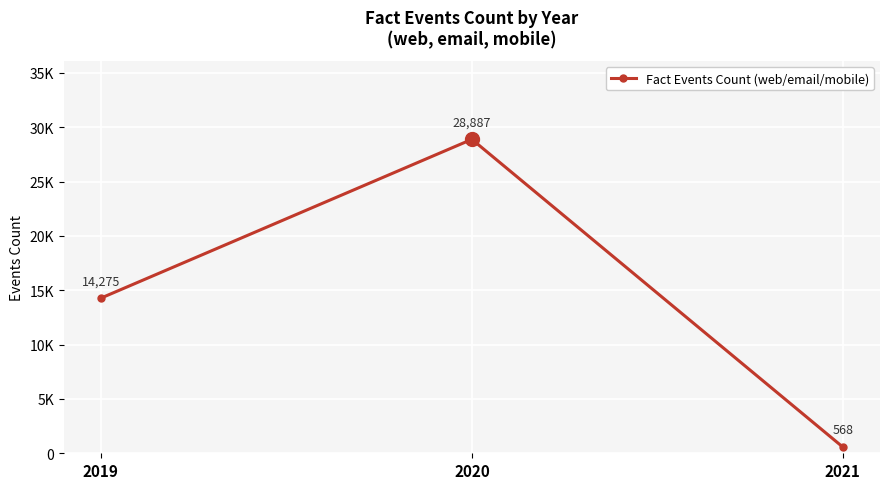

What is the sum of the values at 2020 and 2019?

43162